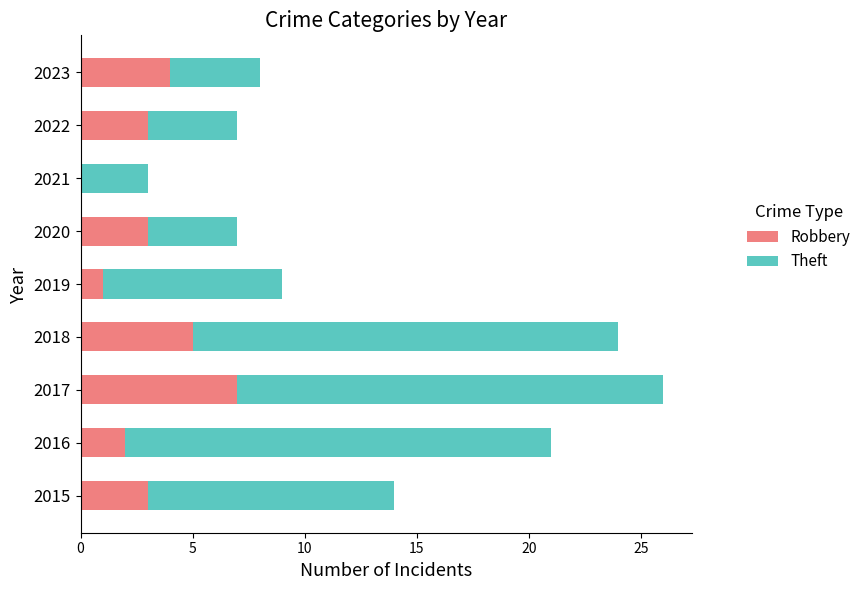

What is the total value across all series at 2022?

7